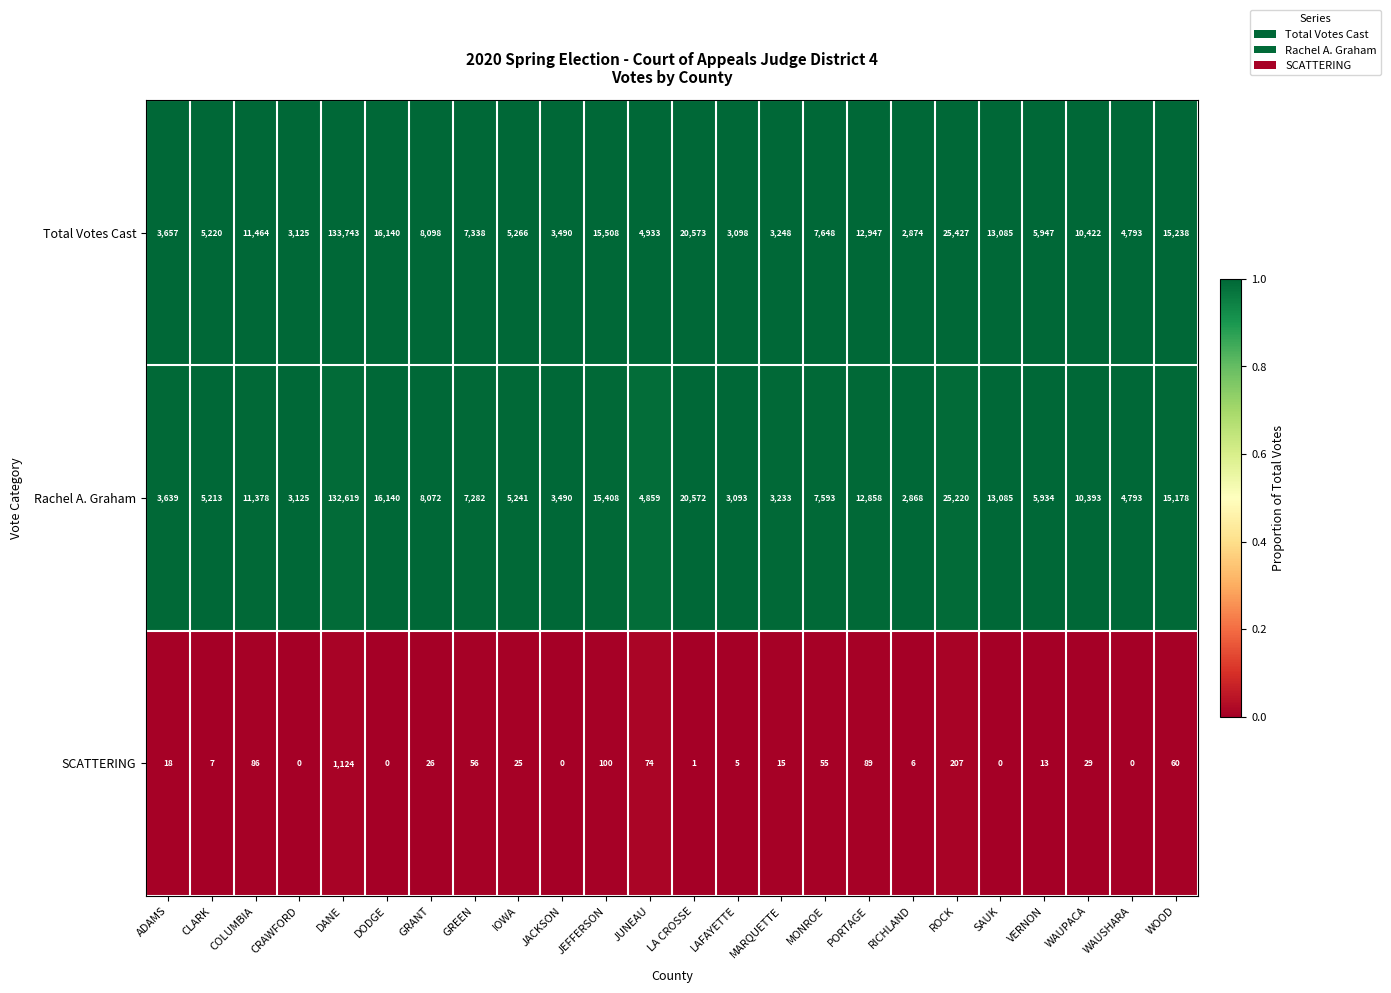

Which label corresponds to the largest value in the chart?

DANE